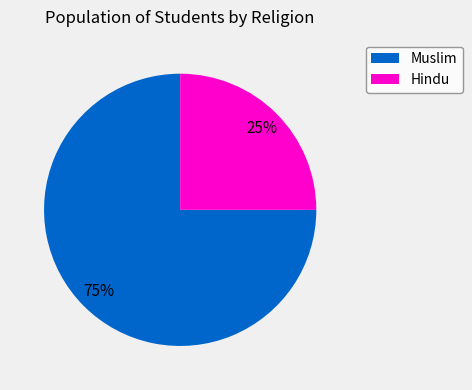

Count the number of slices in the pie.

2